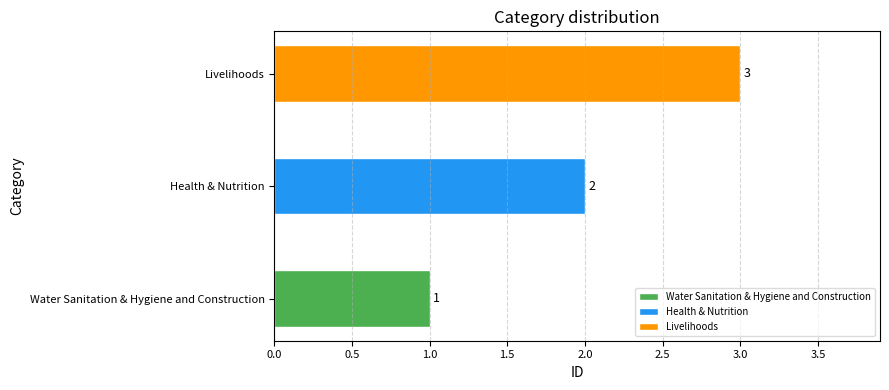

Rank the categories by value from highest to lowest.

Livelihoods, Health & Nutrition, Water Sanitation & Hygiene and Construction